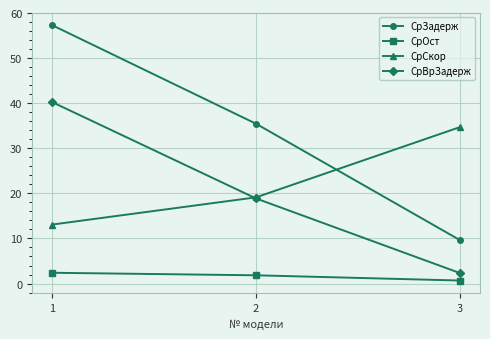

How many data points in СрВрЗадерж are above 18?

2